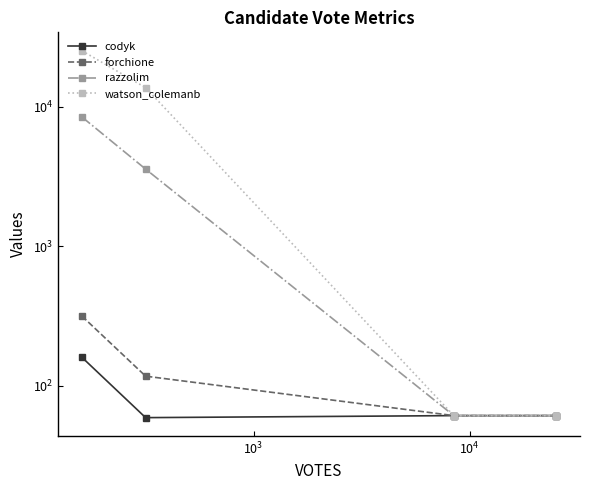

What is the total value across all series at $\mathdefault{10^{4}}$?

244